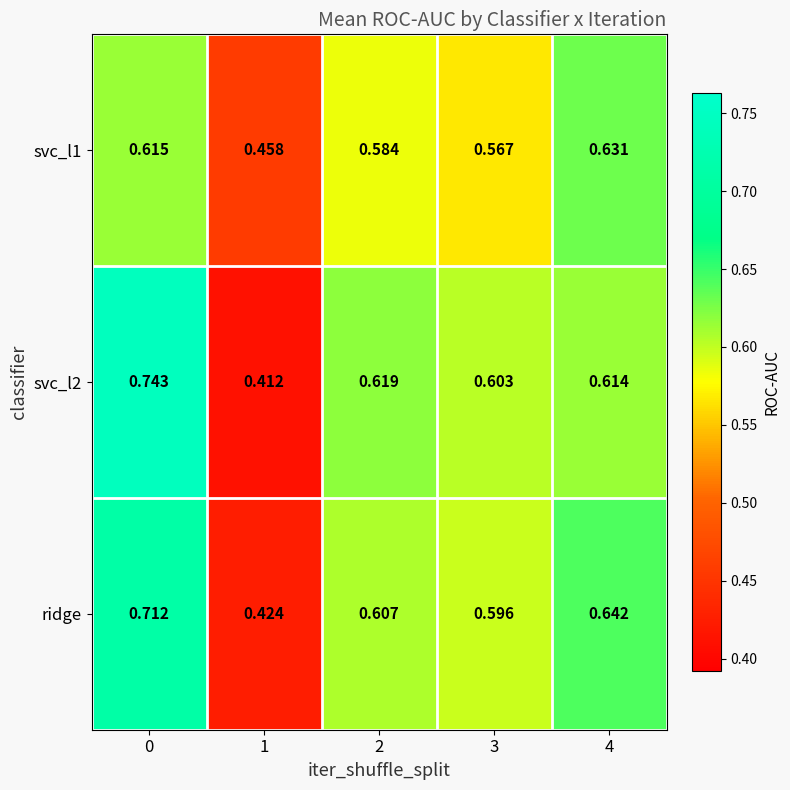

Is the value of svc_l1 at 4 greater than the value of svc_l2 at 0?

No